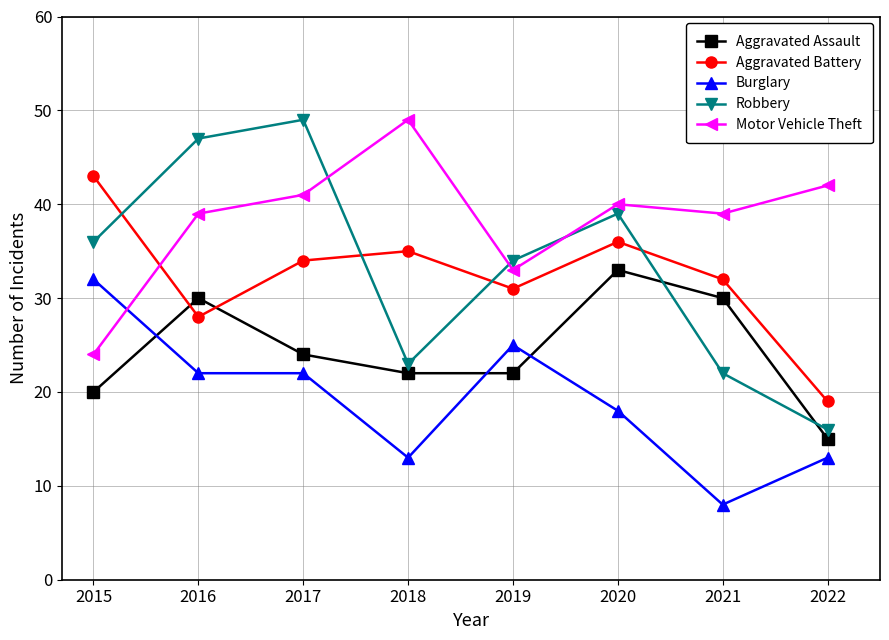

Rank the series at 2020 from highest to lowest value.

Motor Vehicle Theft, Robbery, Aggravated Battery, Aggravated Assault, Burglary